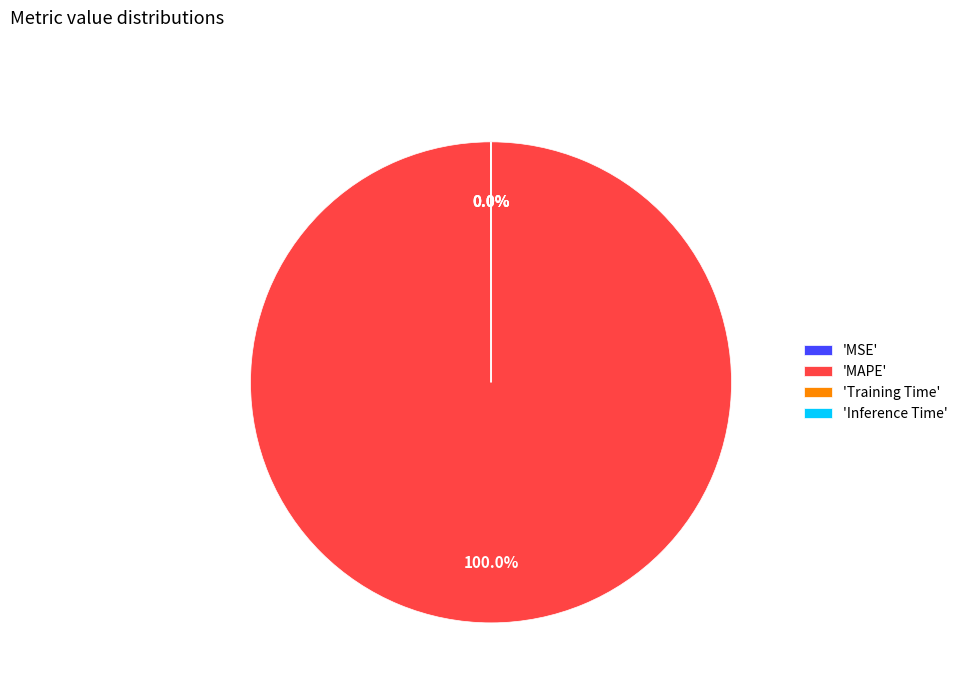

Is there any slice that represents more than half of the pie?

Yes